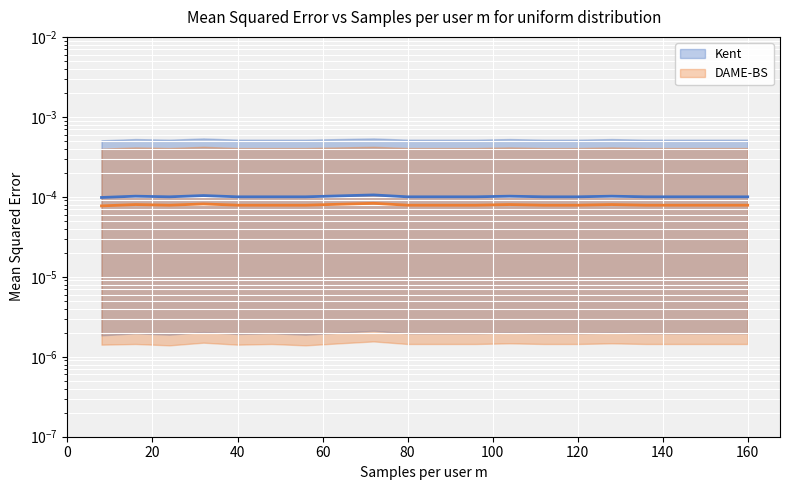

How many Kent values are between 0 and 1?

20